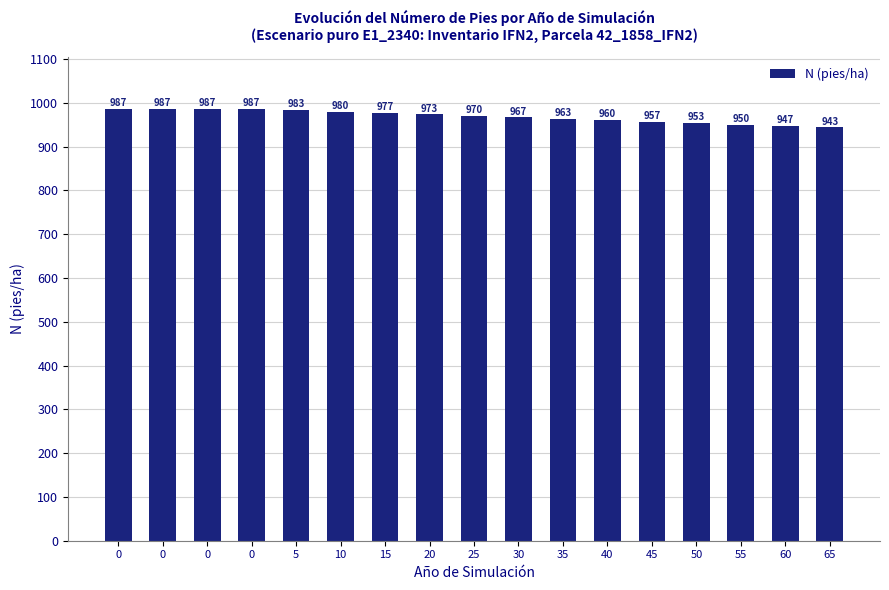

What is the average value?

968.8